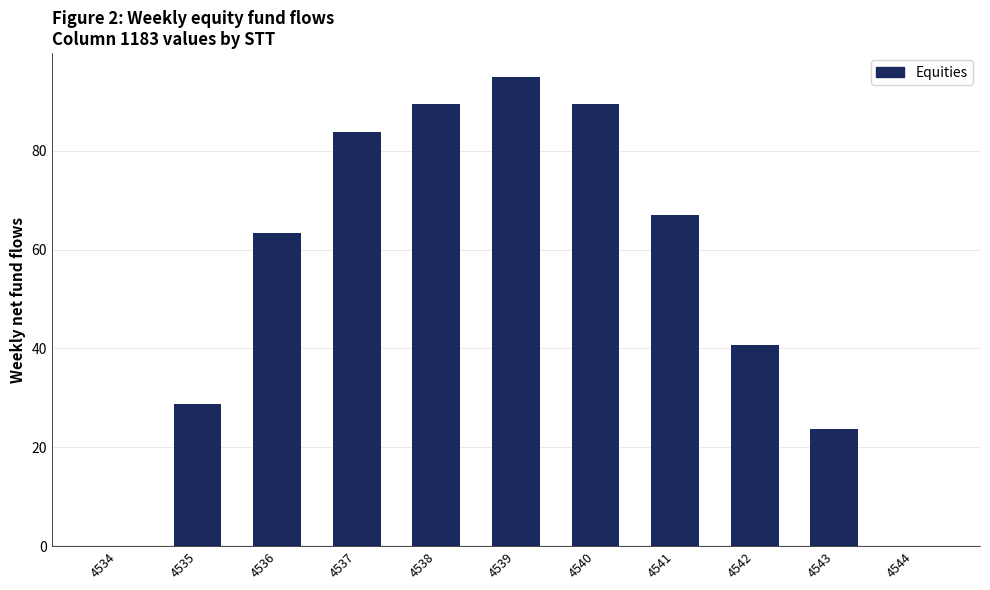

At which label is the value closest to 47?

4542